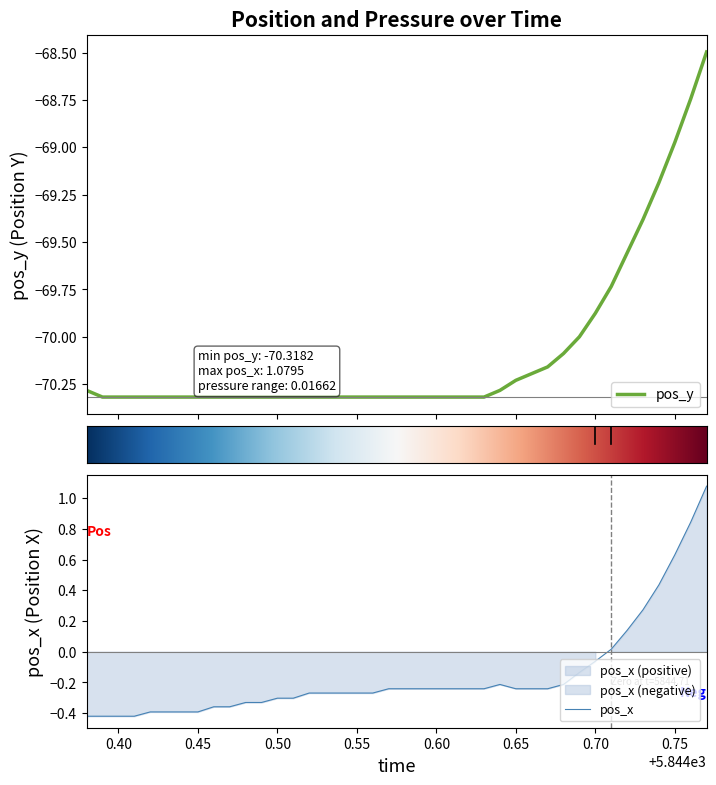

True or false: pos_x and pos_y intersect in this chart.

False